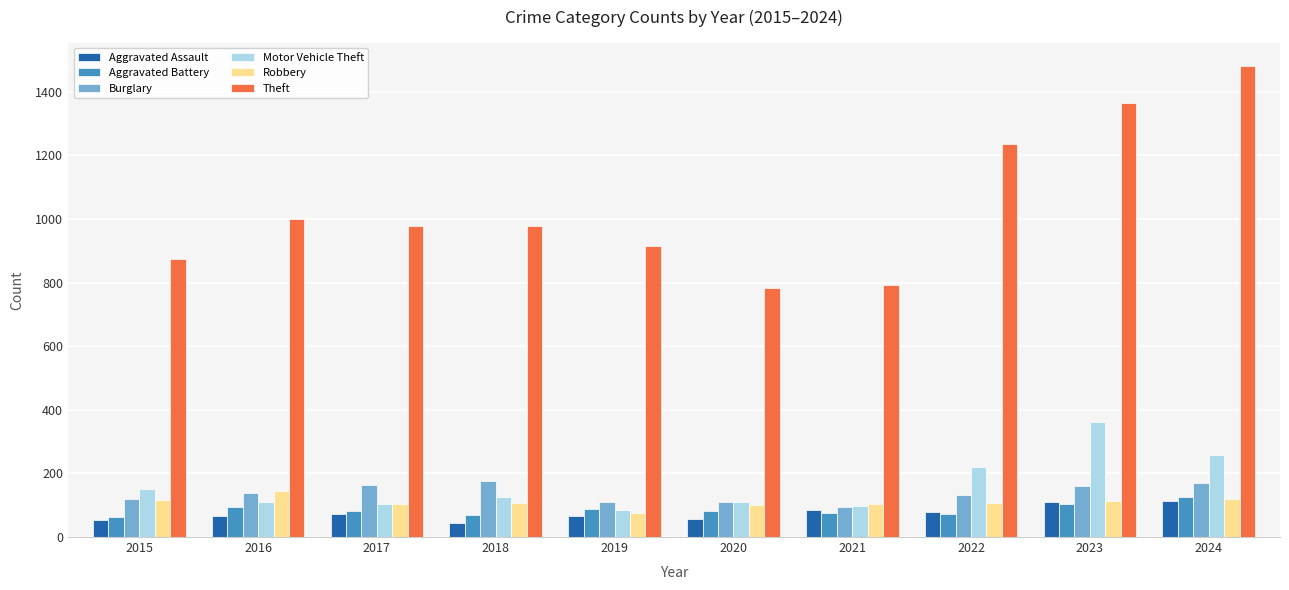

What is the value of the Aggravated Battery bar at the 3rd from the left?

83